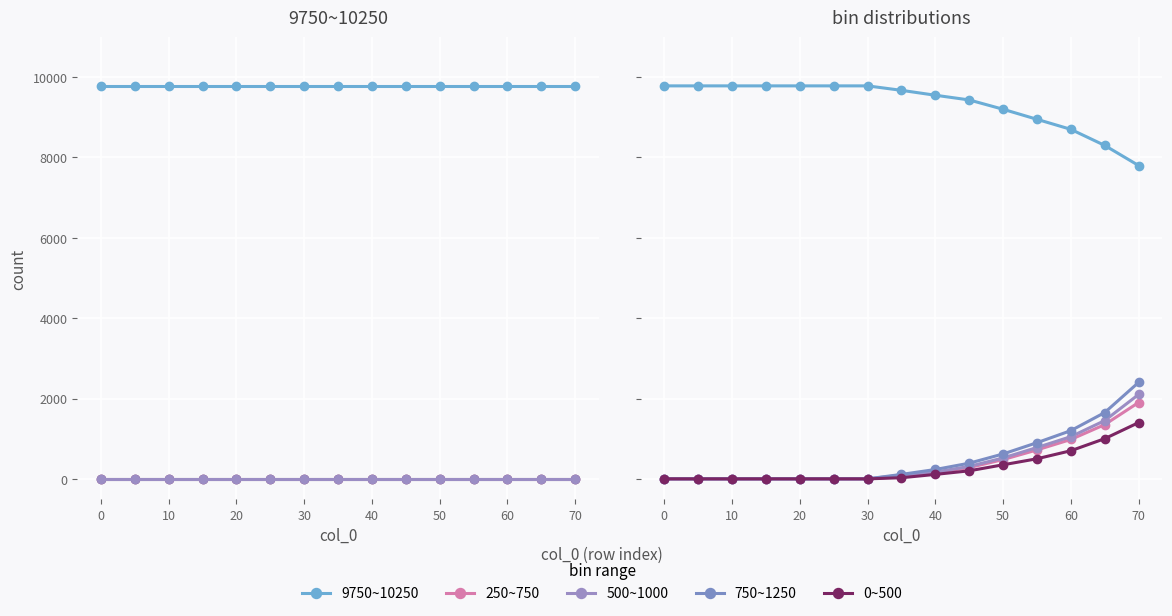

True or false: 9750~10250 and 0~500 intersect in this chart.

False